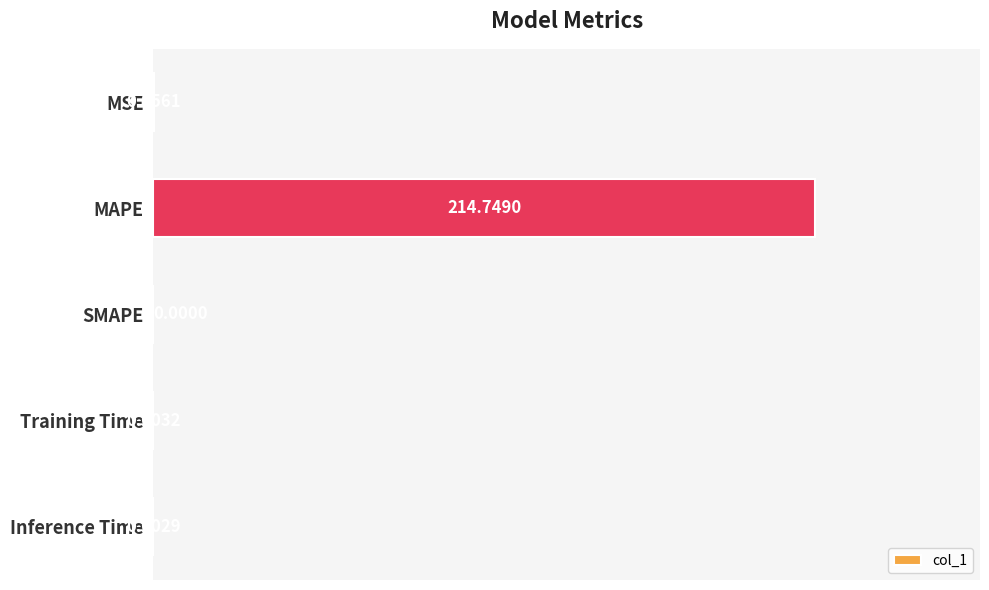

Count the number of data series in this chart.

1